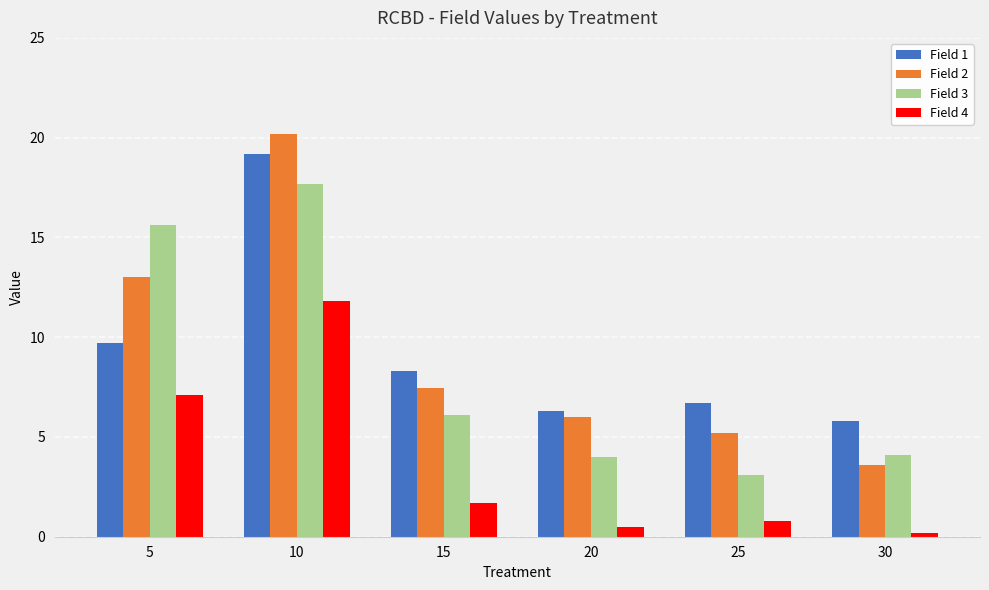

Rank the series at 25 from highest to lowest value.

Field 1, Field 2, Field 3, Field 4